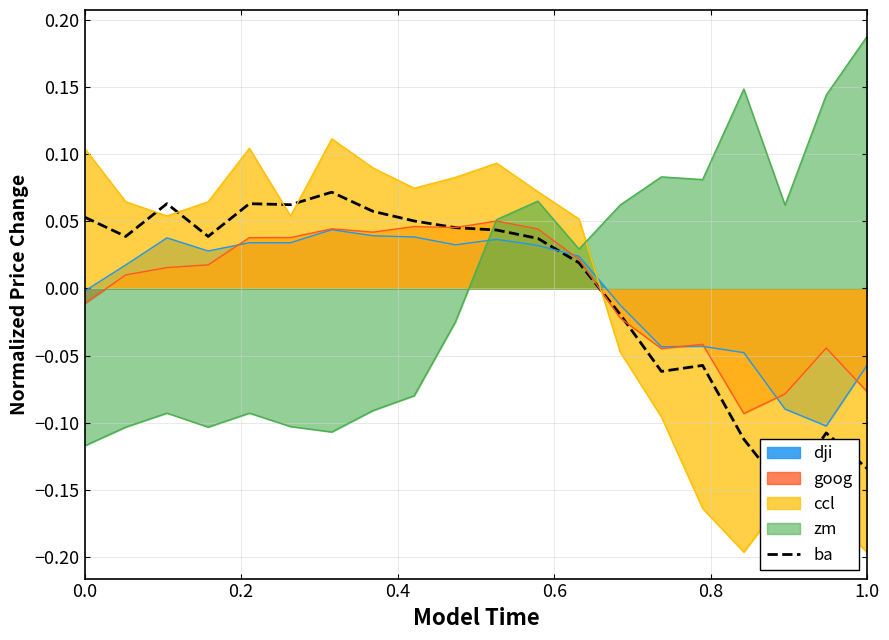

The value of zm at 1.0 is 0.3. True or false?

False